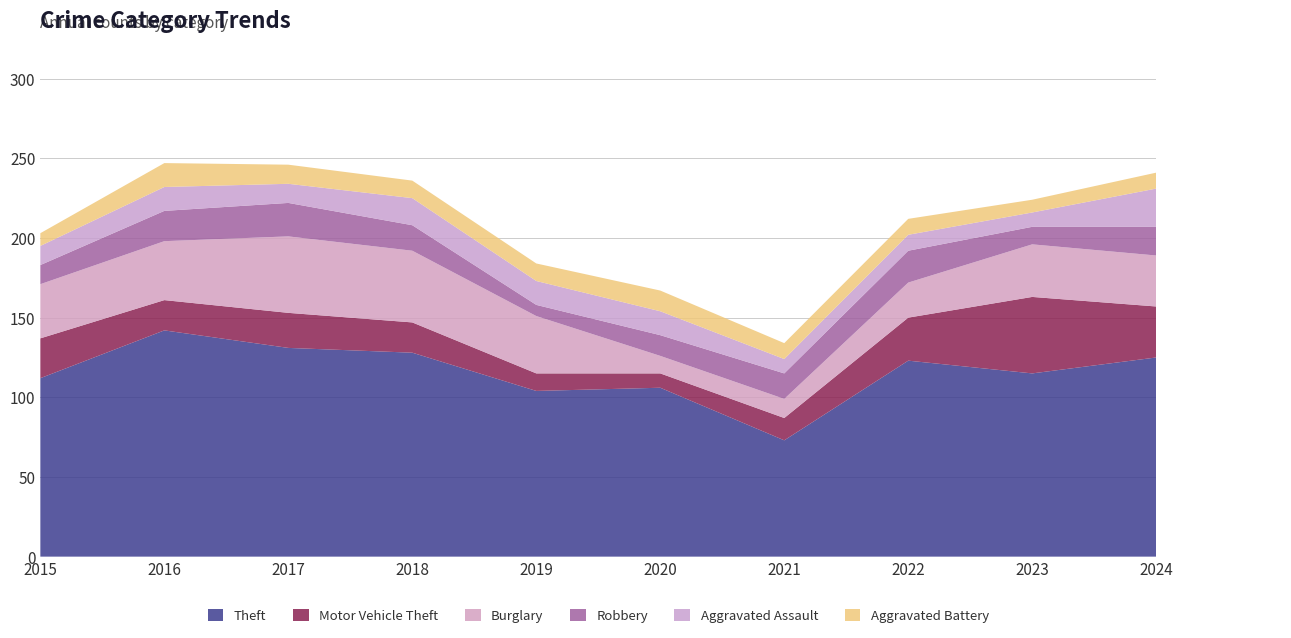

Reading right to left, extract all data points from this chart.

Theft: 2024=125	2023=115	2022=123	2021=73	2020=106	2019=104	2018=128	2017=131	2016=142	2015=112
Motor Vehicle Theft: 2024=32	2023=48	2022=27	2021=14	2020=9	2019=11	2018=19	2017=22	2016=19	2015=25
Burglary: 2024=32	2023=33	2022=22	2021=12	2020=11	2019=36	2018=45	2017=48	2016=37	2015=34
Robbery: 2024=18	2023=11	2022=20	2021=16	2020=13	2019=7	2018=16	2017=21	2016=19	2015=12
Aggravated Assault: 2024=24	2023=9	2022=10	2021=9	2020=15	2019=15	2018=17	2017=12	2016=15	2015=12
Aggravated Battery: 2024=10	2023=8	2022=10	2021=10	2020=13	2019=11	2018=11	2017=12	2016=15	2015=8